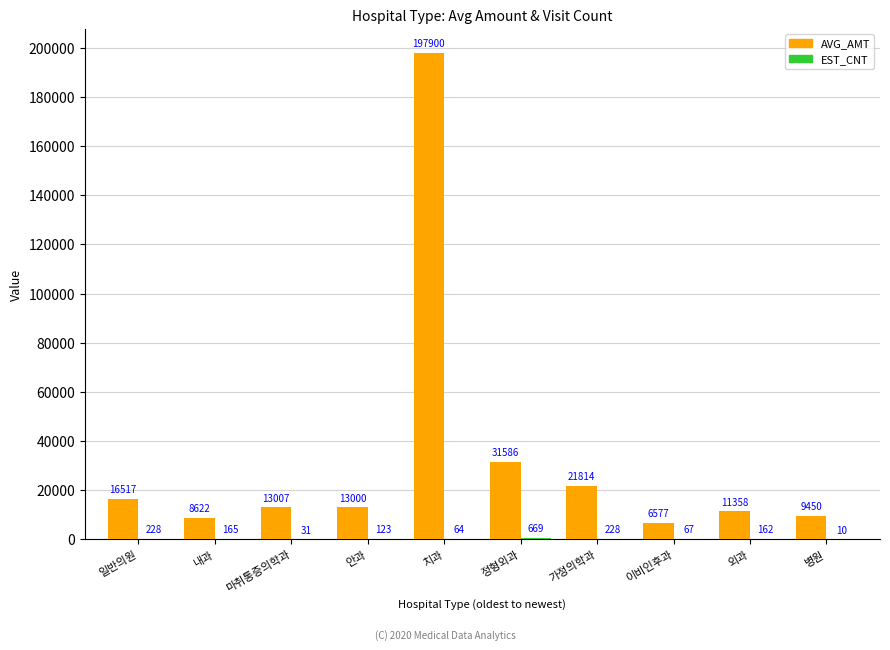

The value of AVG_AMT at 마취통증의학과 is 2775. True or false?

False